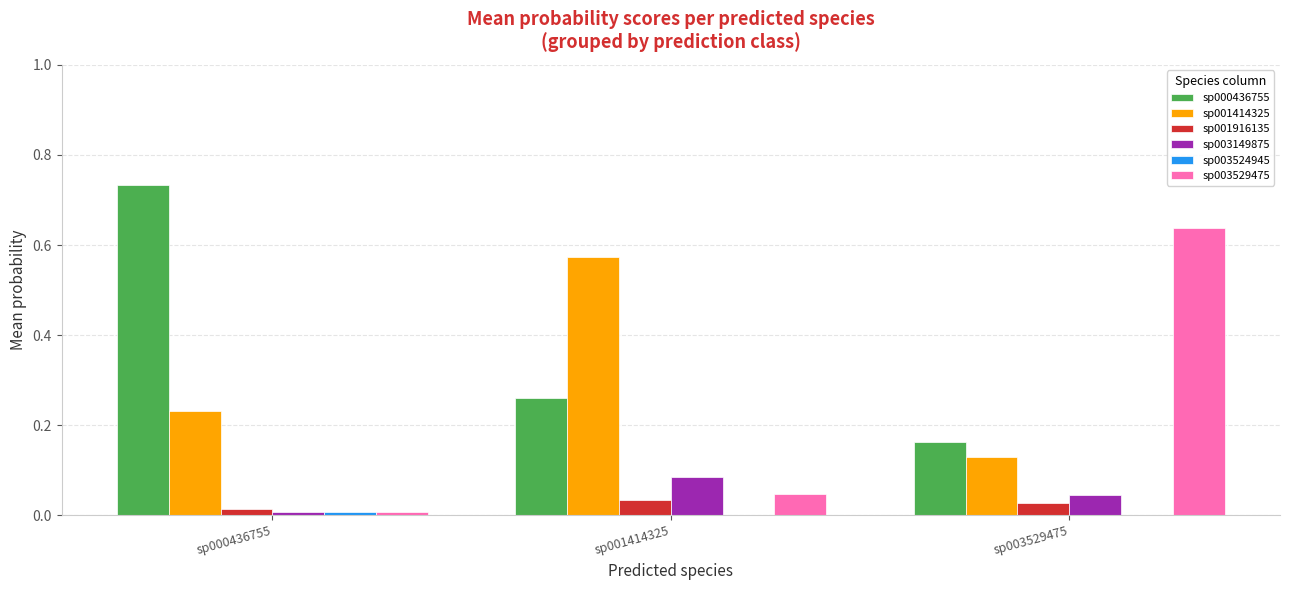

The sp001414325 series shows 0.2 at sp001414325. True or false?

False